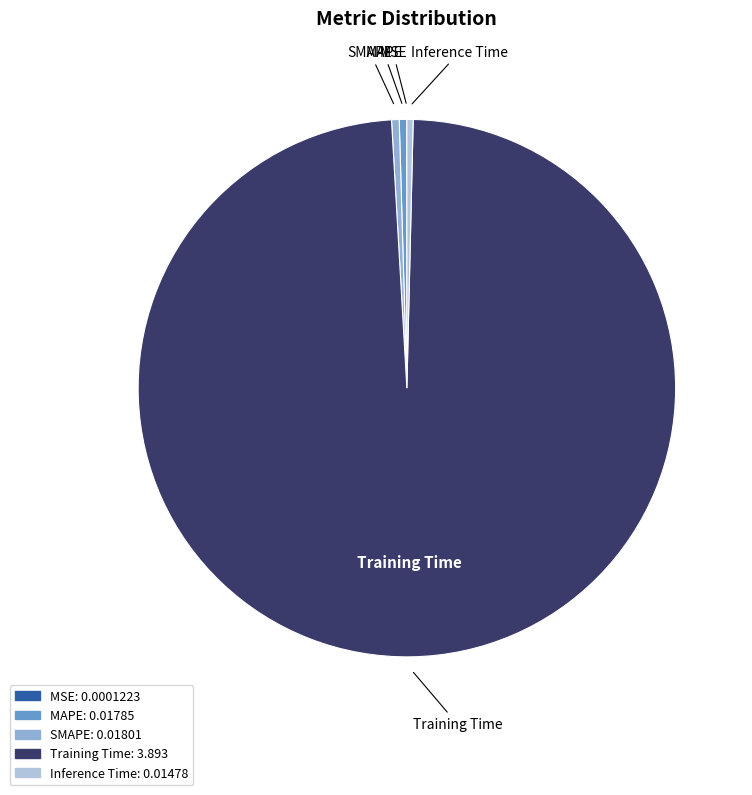

Between Training Time and Inference Time, which is larger?

Training Time